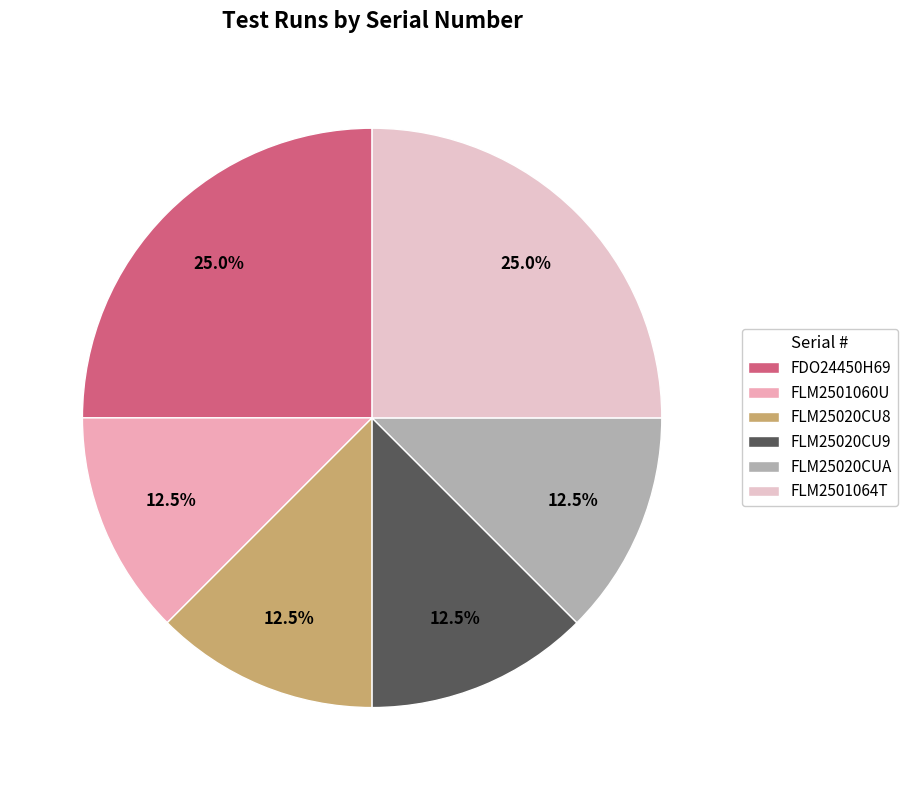

How many slices are in this pie chart?

6